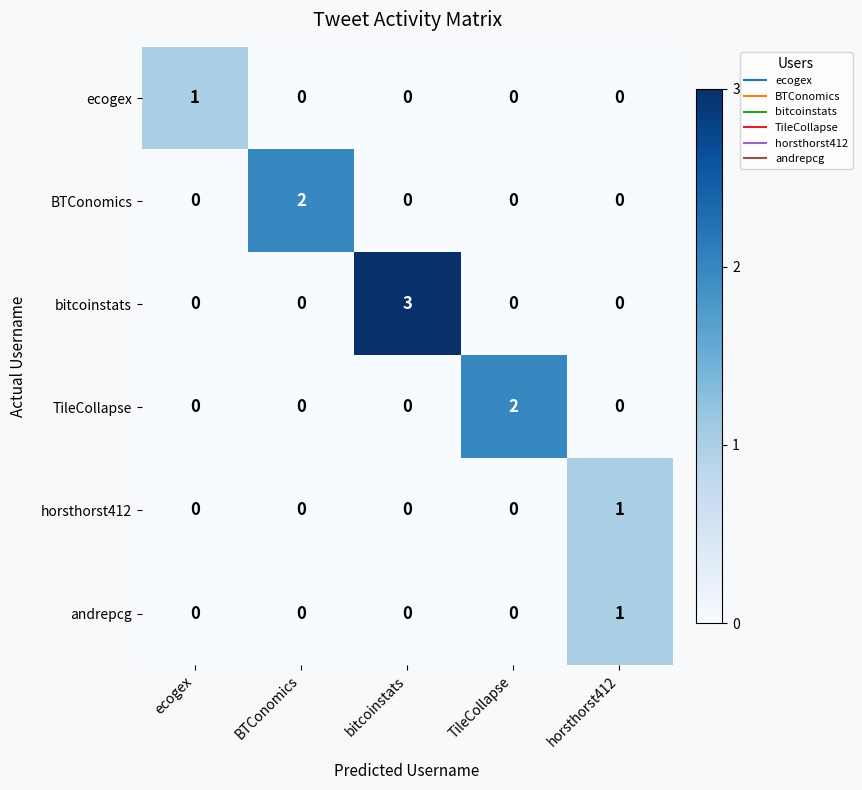

Is it true that horsthorst412 equals 1 at BTConomics?

False